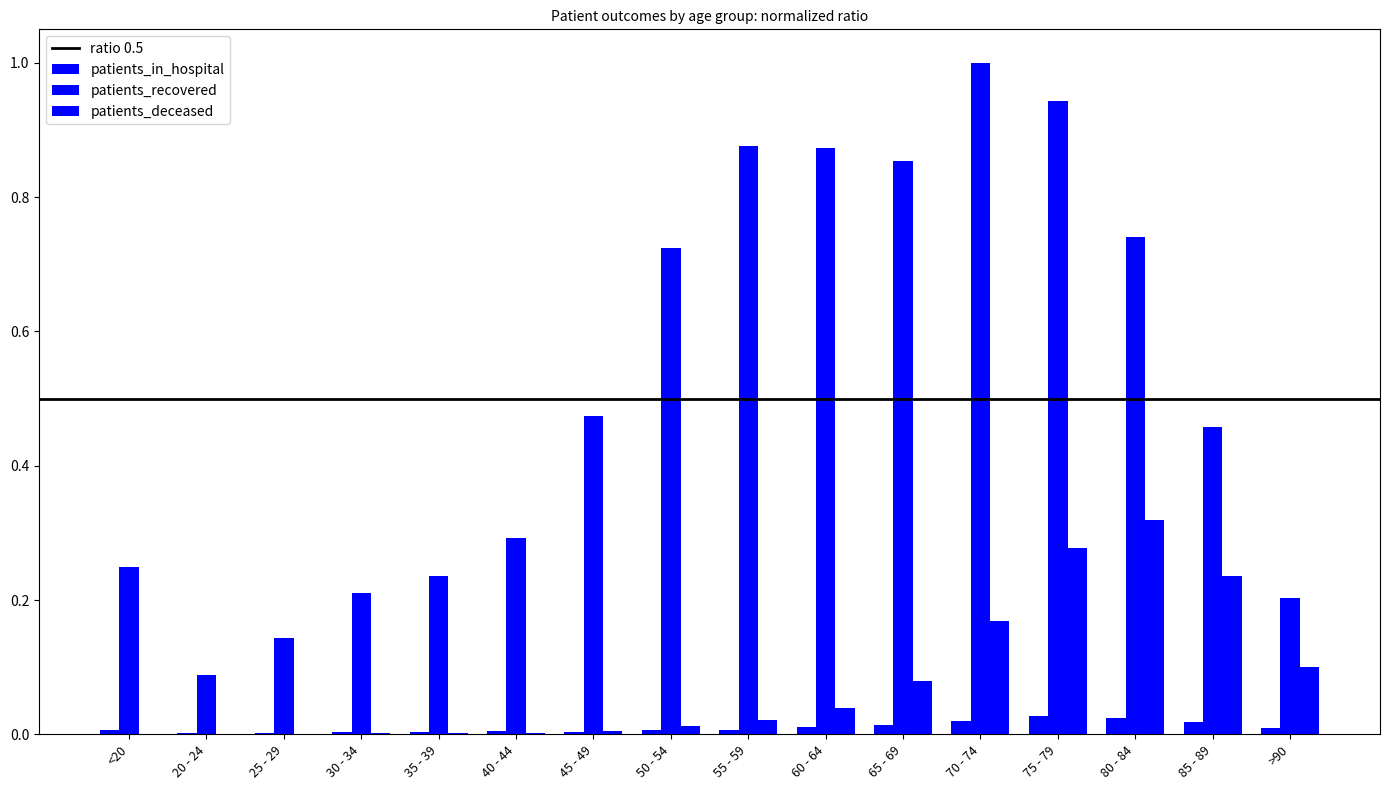

List the series in order of their peak value, lowest first.

patients_in_hospital, patients_deceased, patients_recovered